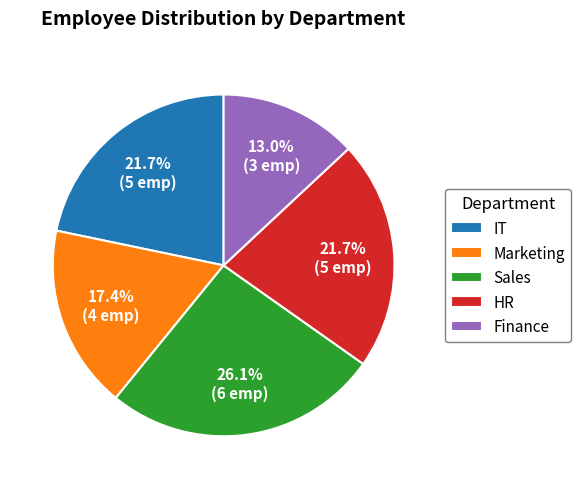

How many slices are in this pie chart?

5